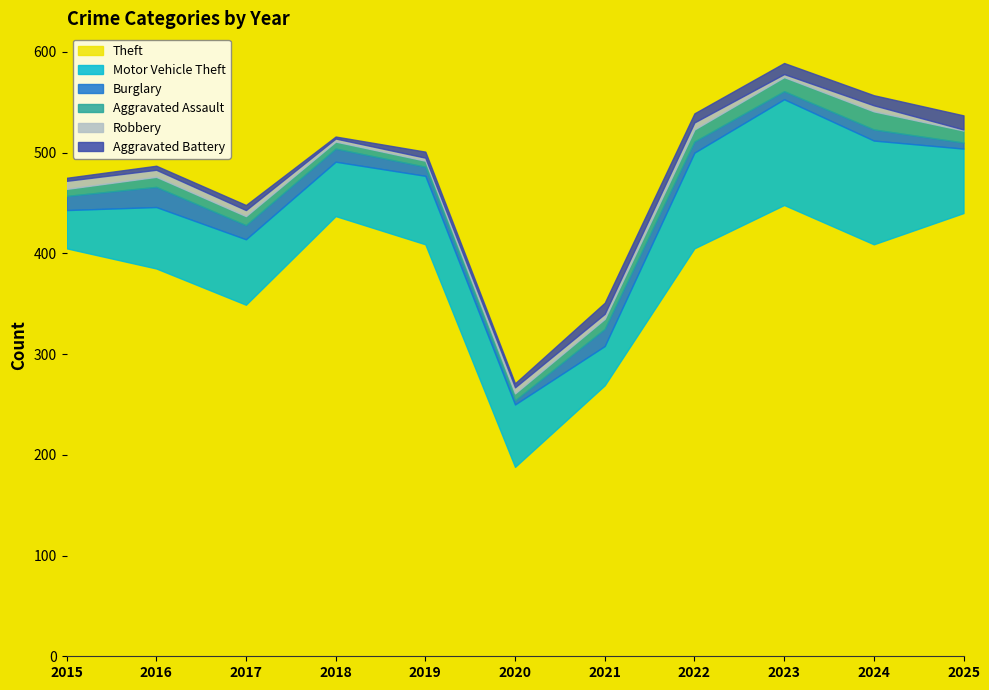

What are all the series names shown in the legend?

Theft, Motor Vehicle Theft, Burglary, Aggravated Assault, Robbery, Aggravated Battery